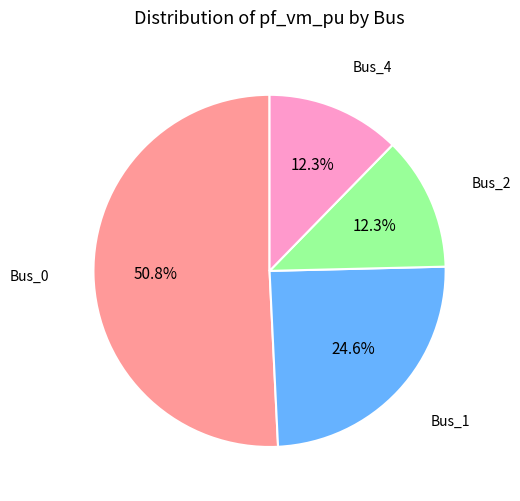

Is there a majority slice in this chart?

Yes